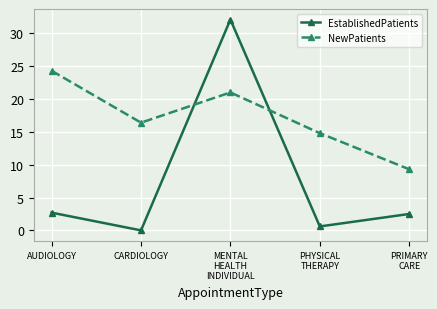

At which category does EstablishedPatients reach its first local valley?

CARDIOLOGY